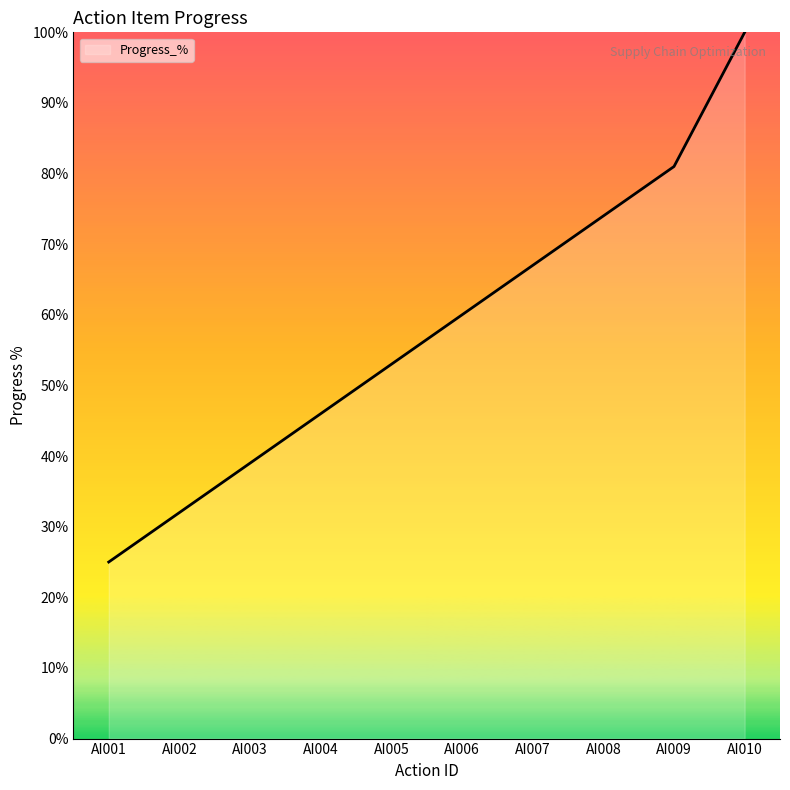

What is the change in value from AI003 to AI008?

+35